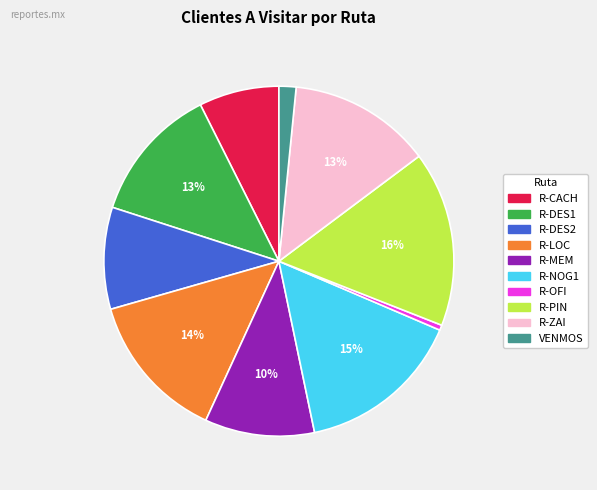

Does R-DES1 represent more than half of the total?

No